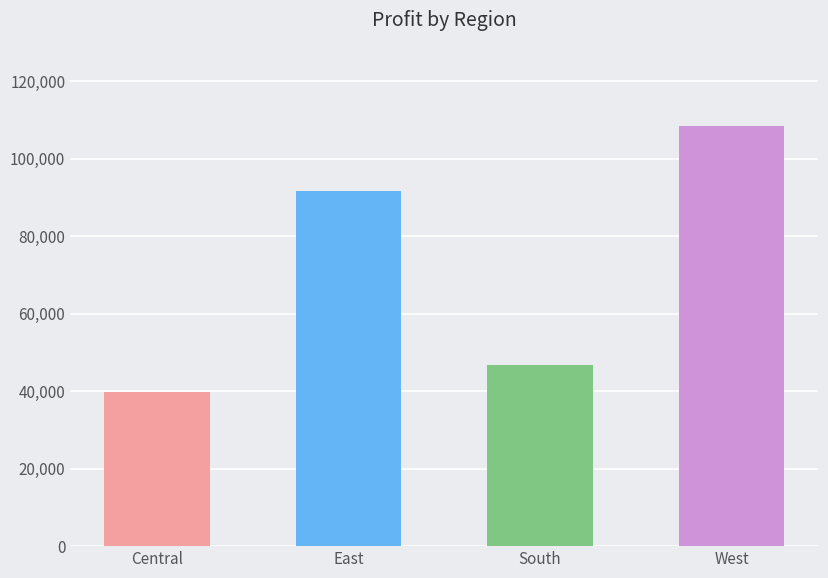

What is the value of the 2nd bar from the left?

91522.8